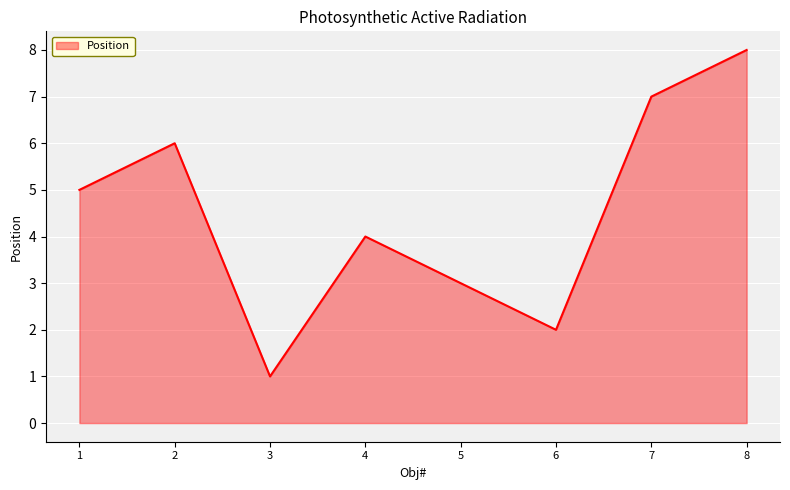

What is the smallest value displayed?

1